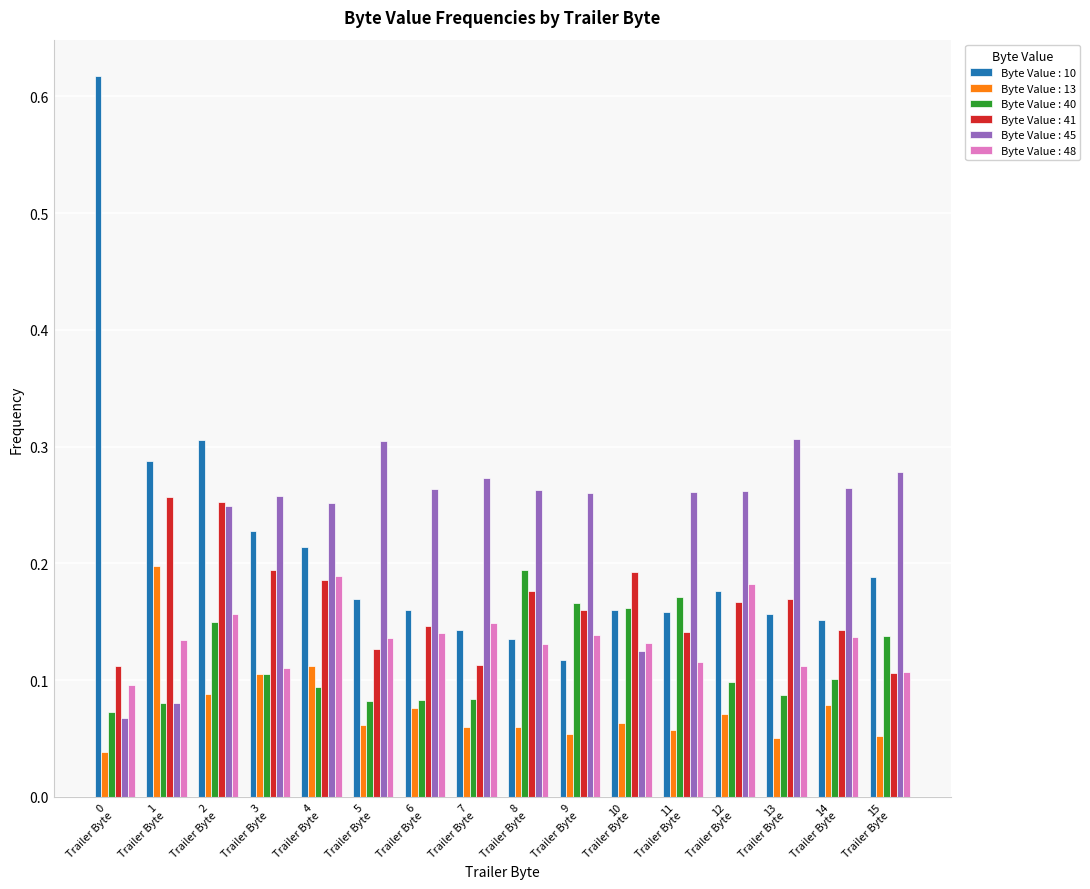

What is the sum of all Byte Value : 41 values?

2.6